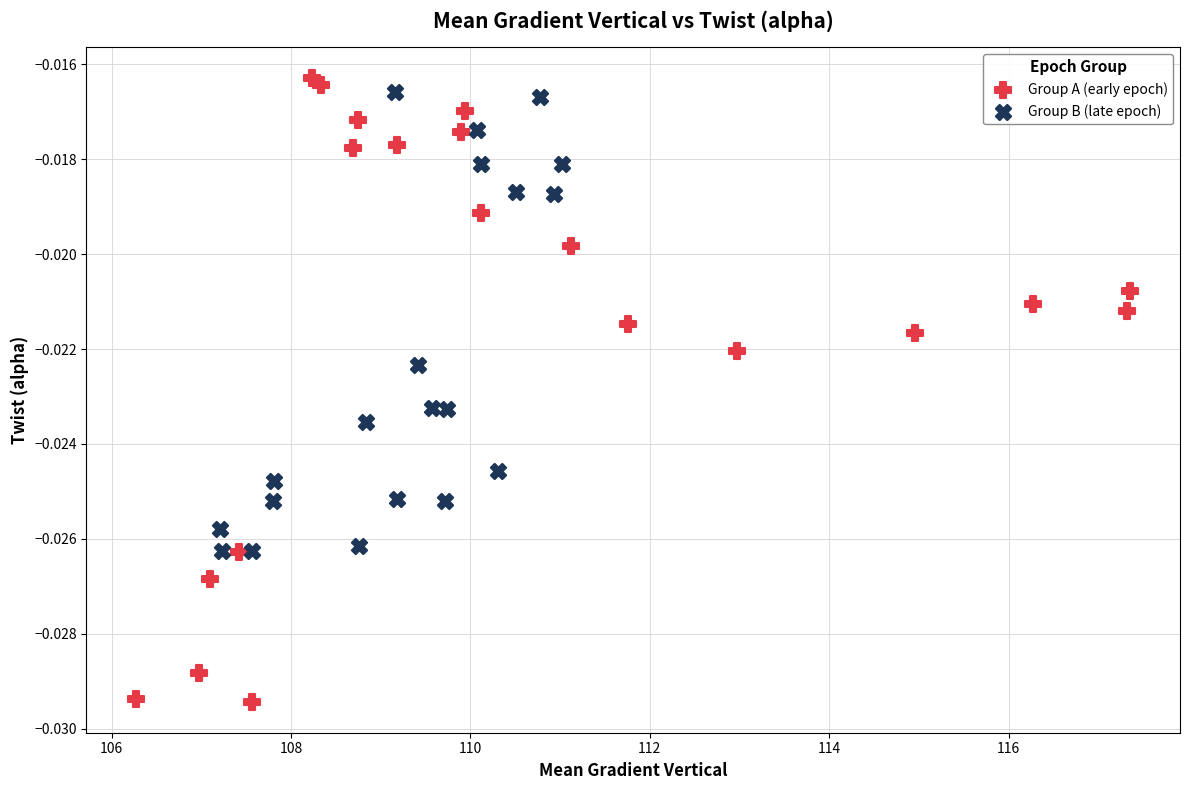

Which series has the widest spread of Y values?

Group A (early epoch)